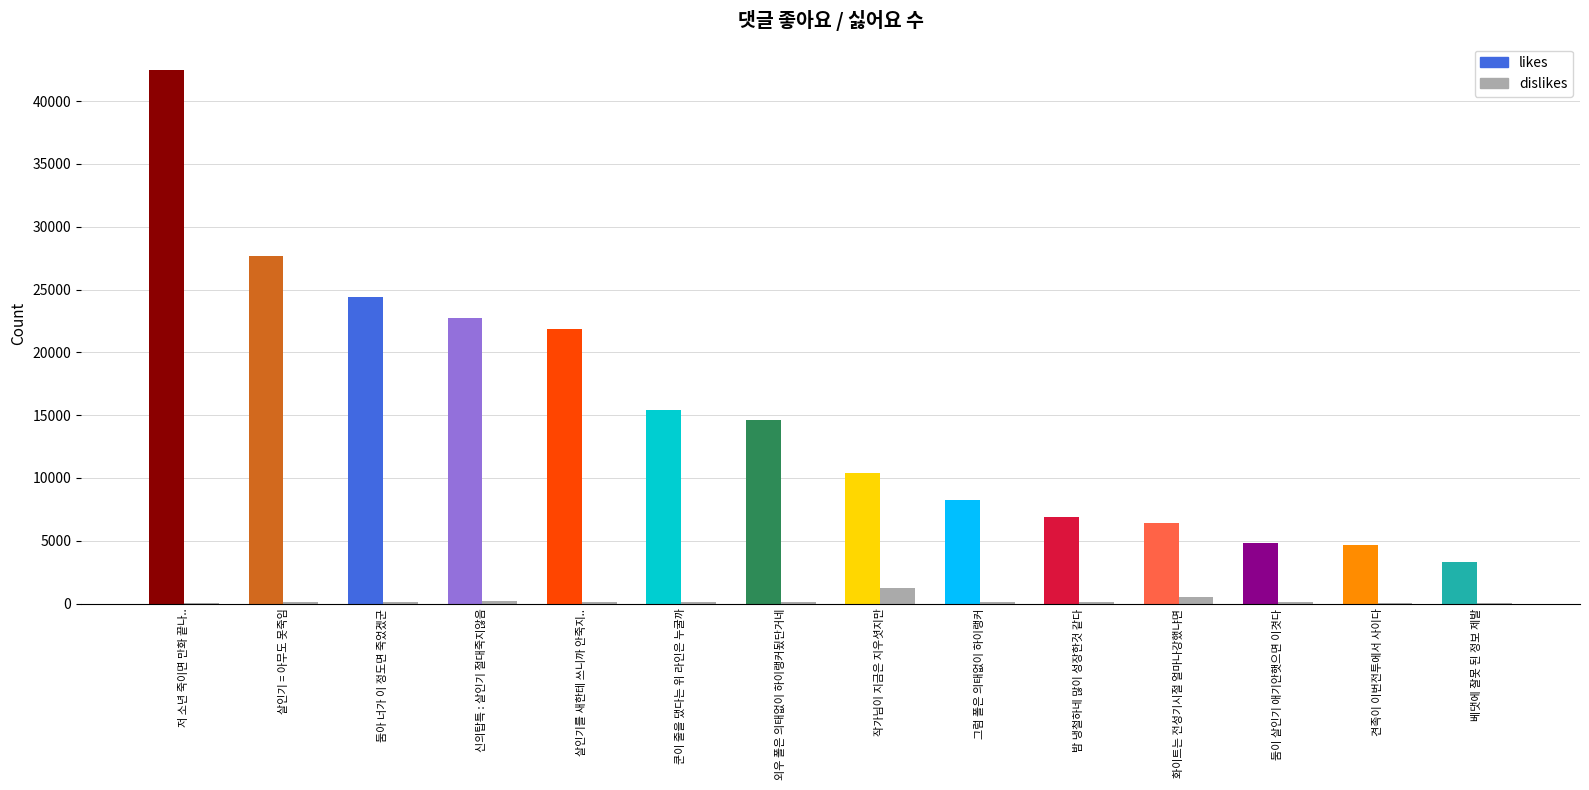

What position from the left is 둠이 살인기 애기안햇으면 이겻다?

12